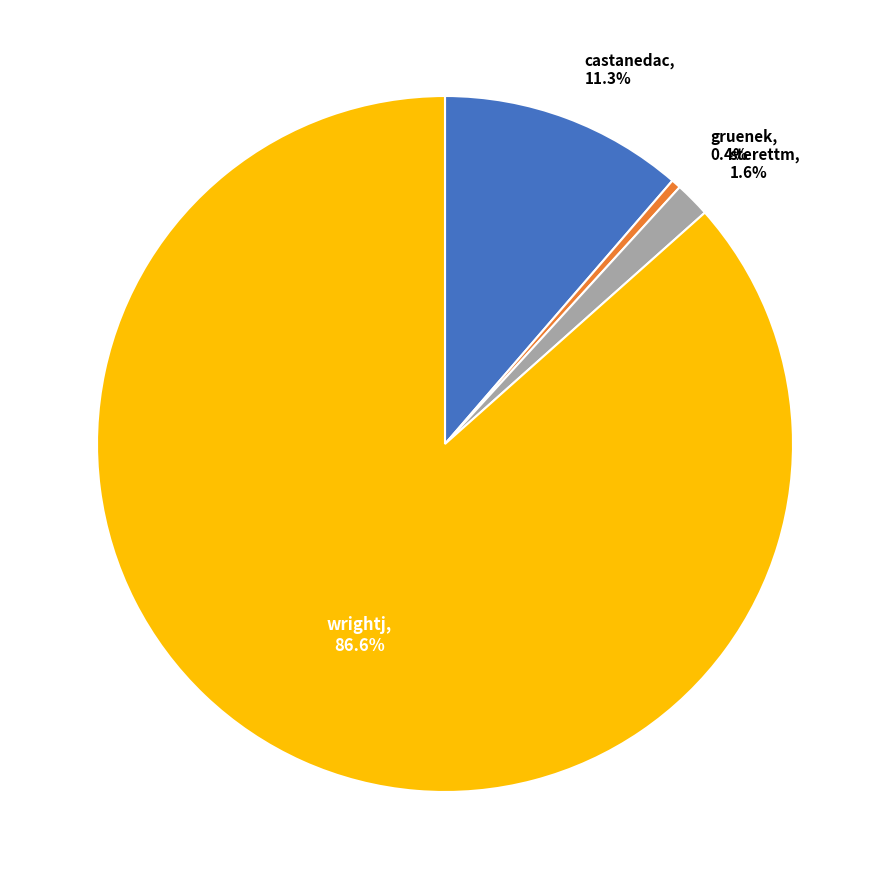

True or false: wrightj accounts for 79% of the total.

False